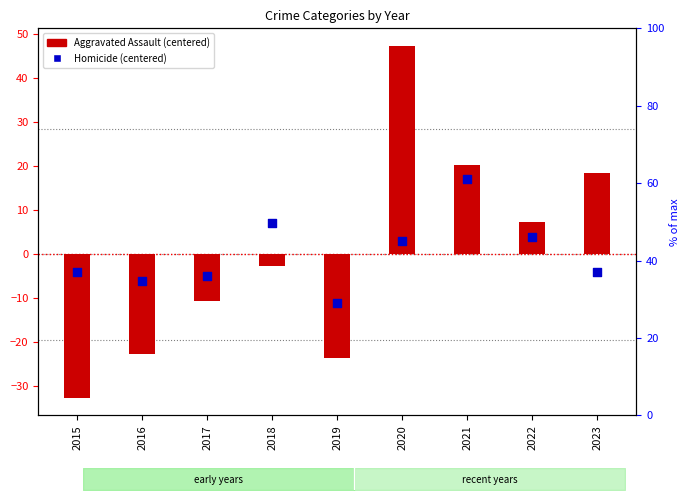

Which series has the widest spread of Y values?

Aggravated Assault